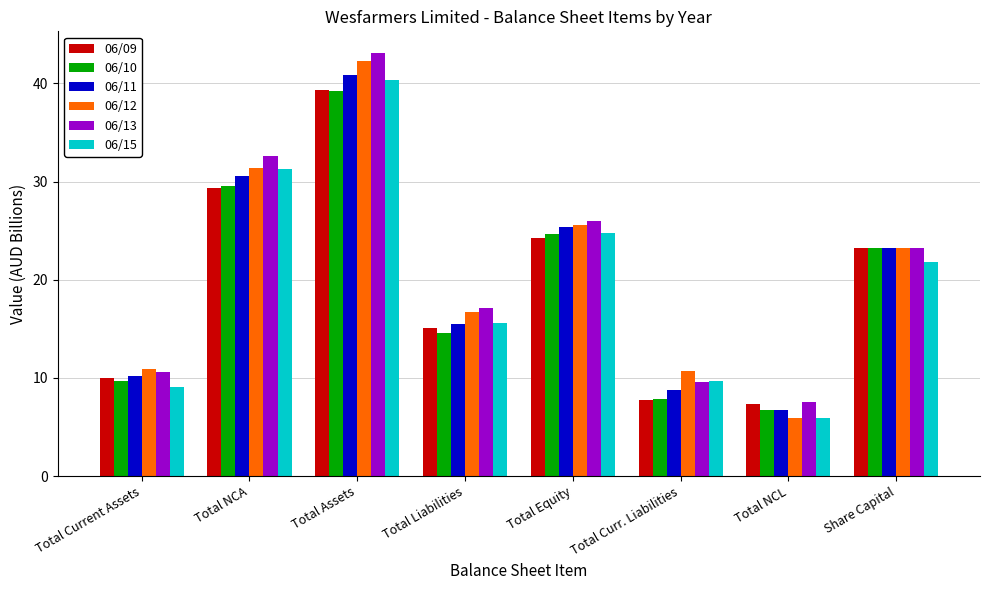

What are all the series names shown in the legend?

06/09, 06/10, 06/11, 06/12, 06/13, 06/15